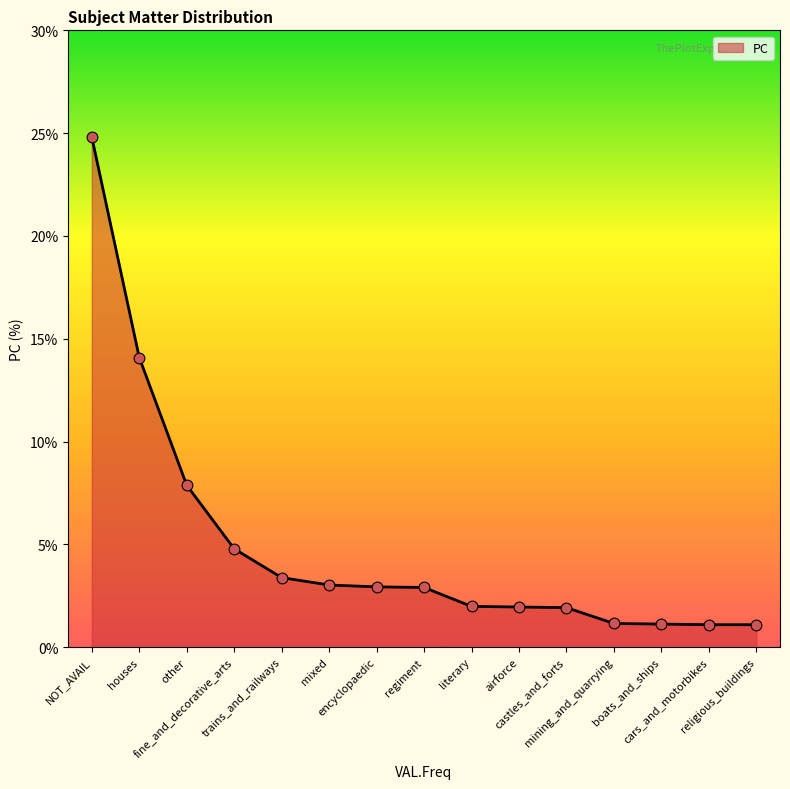

Which has a higher value, other or airforce?

other